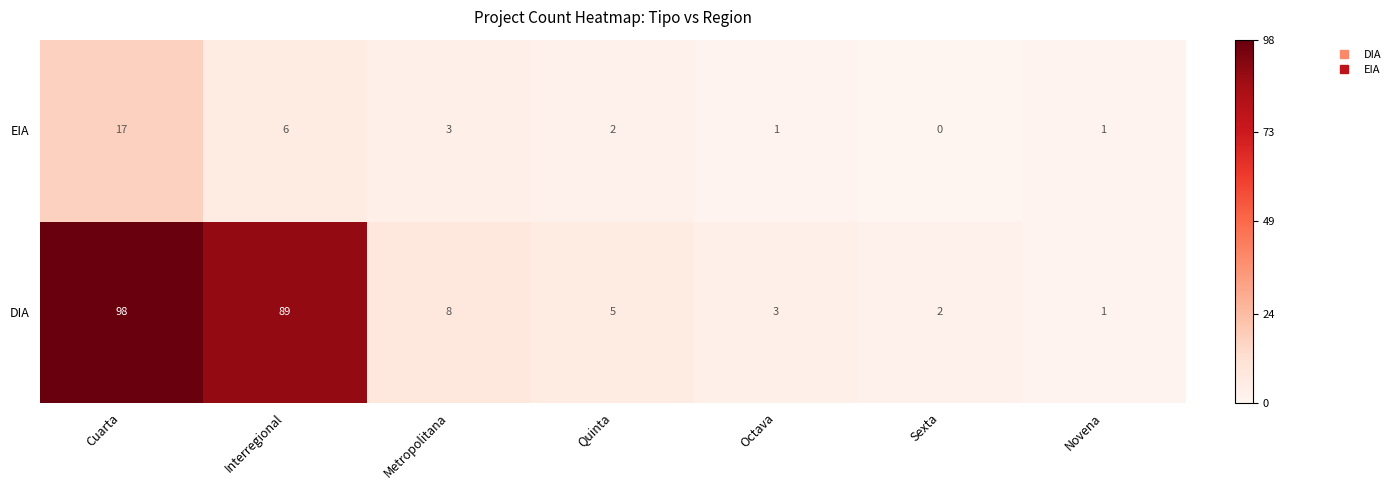

How many categories are shown in the chart?

7